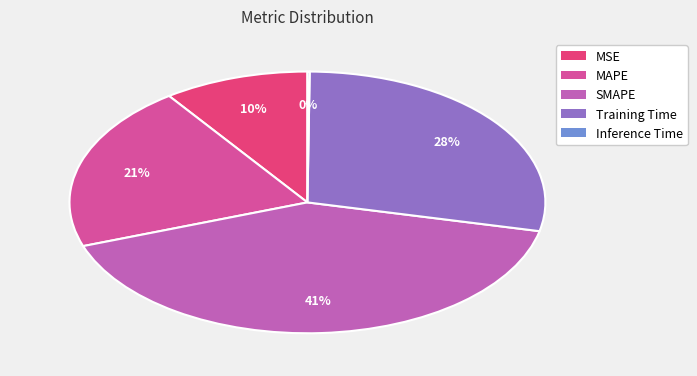

Which category has the smallest portion of the pie?

Inference Time